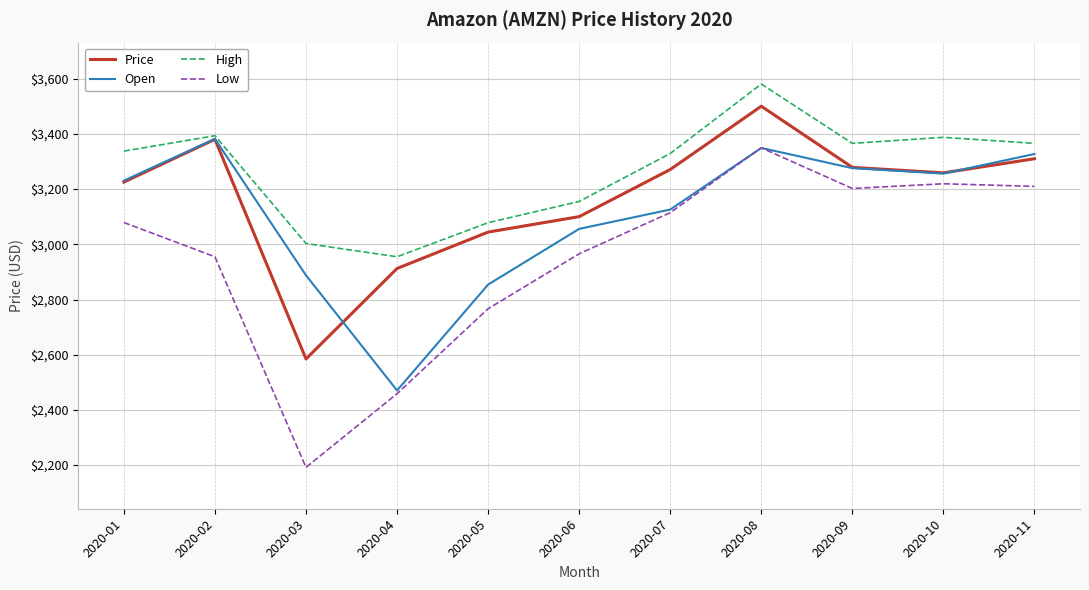

What is the smallest value displayed?

2191.9